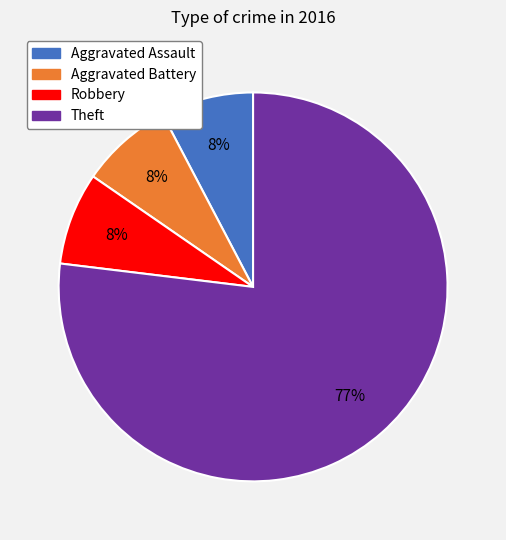

To the nearest percent, what is the average slice percentage?

25%